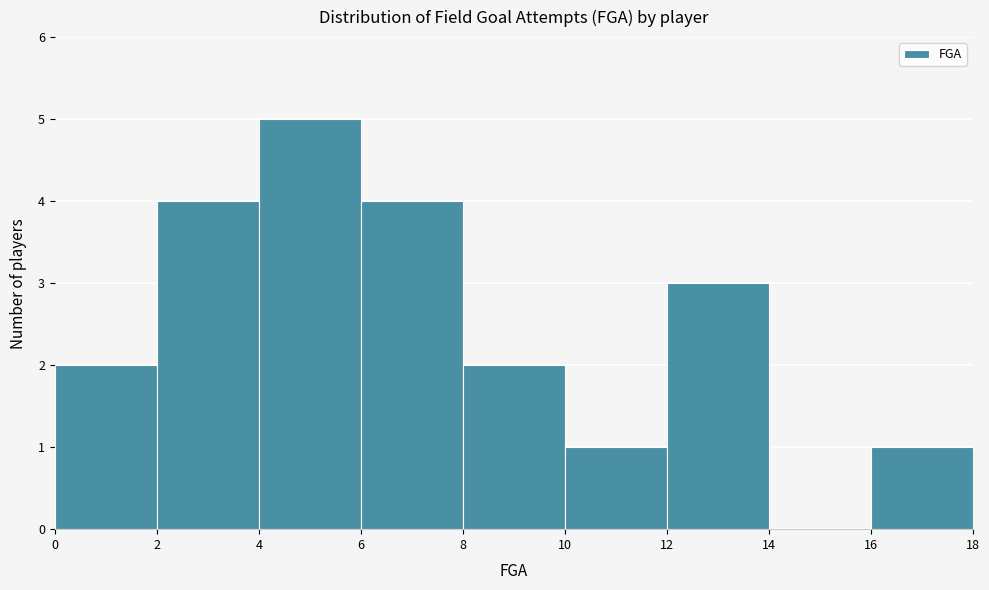

Over which range of the x-axis is the bar tallest?

4 to 6